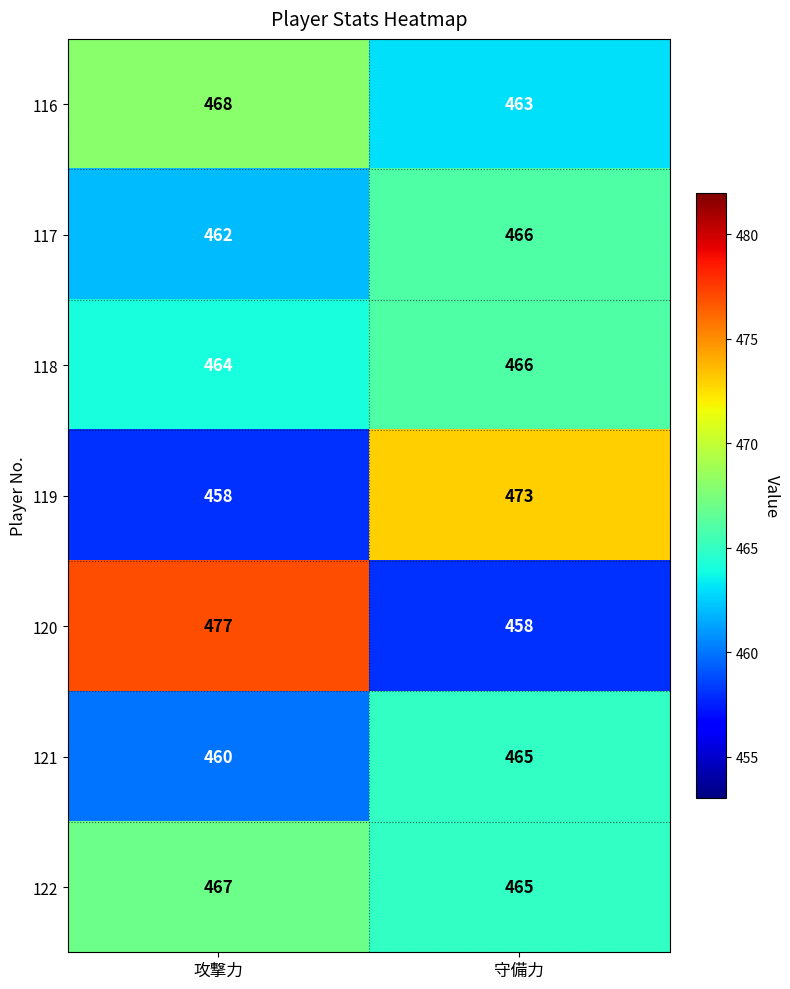

What is the maximum value shown in the chart?

477